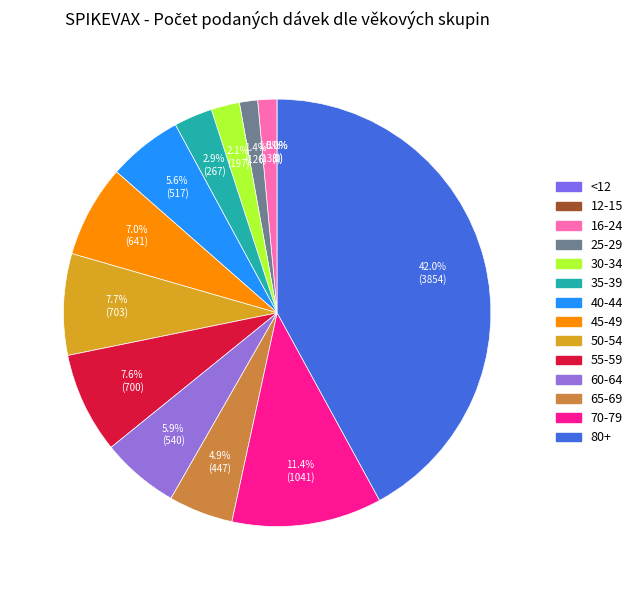

Which slice is the largest?

80+